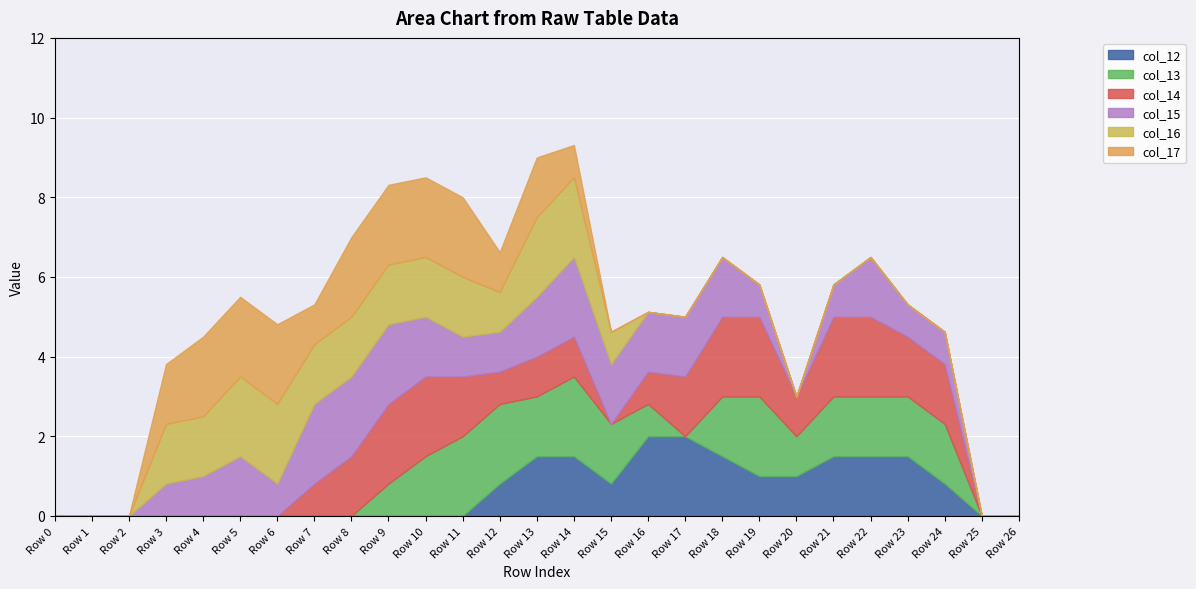

How many positive values does the col_12 series have?

13